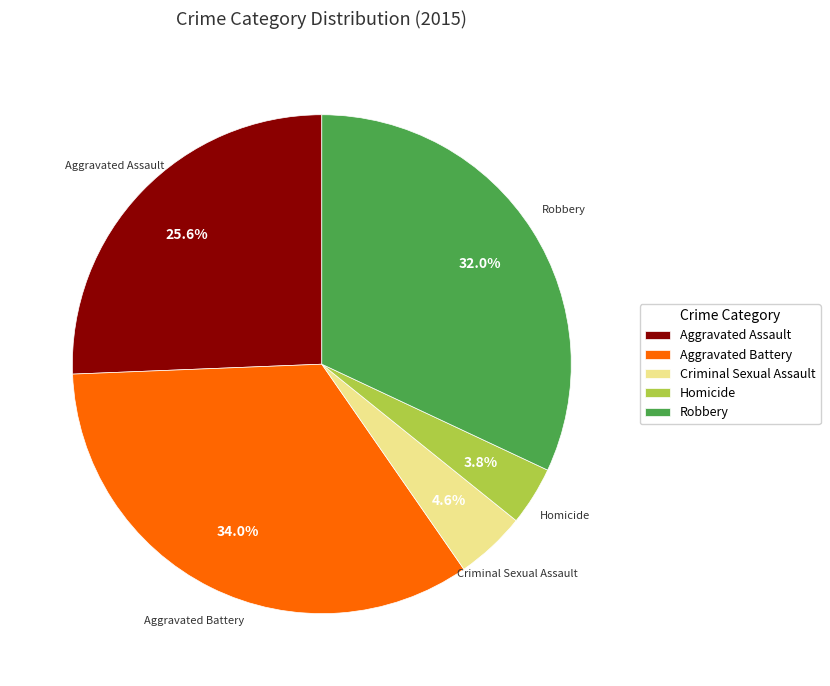

What percentage is NOT represented by Homicide?

96.2%